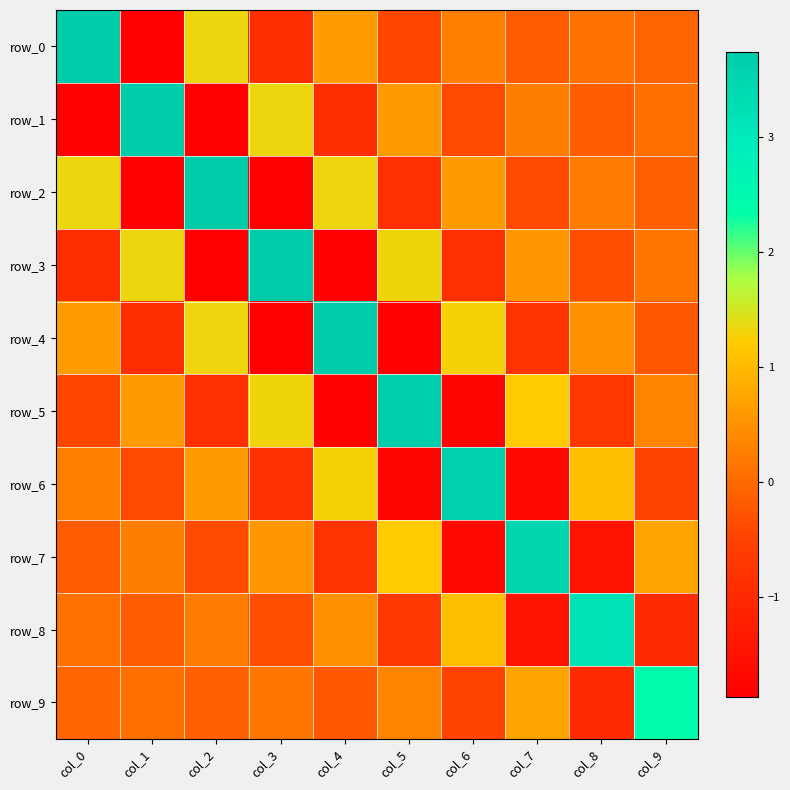

What is the sum of the row_3 values at col_1 and col_5?

2.6